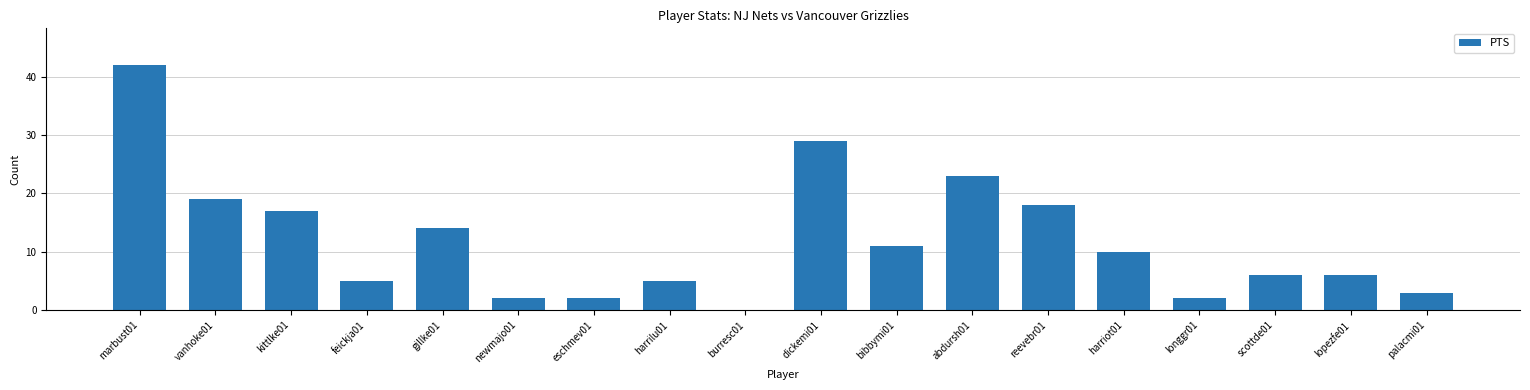

How many values are above zero?

17